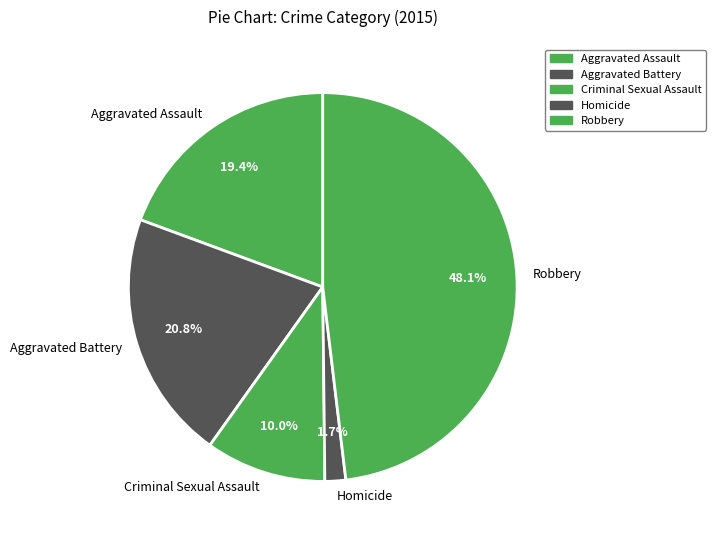

How many segments does this pie chart have?

5